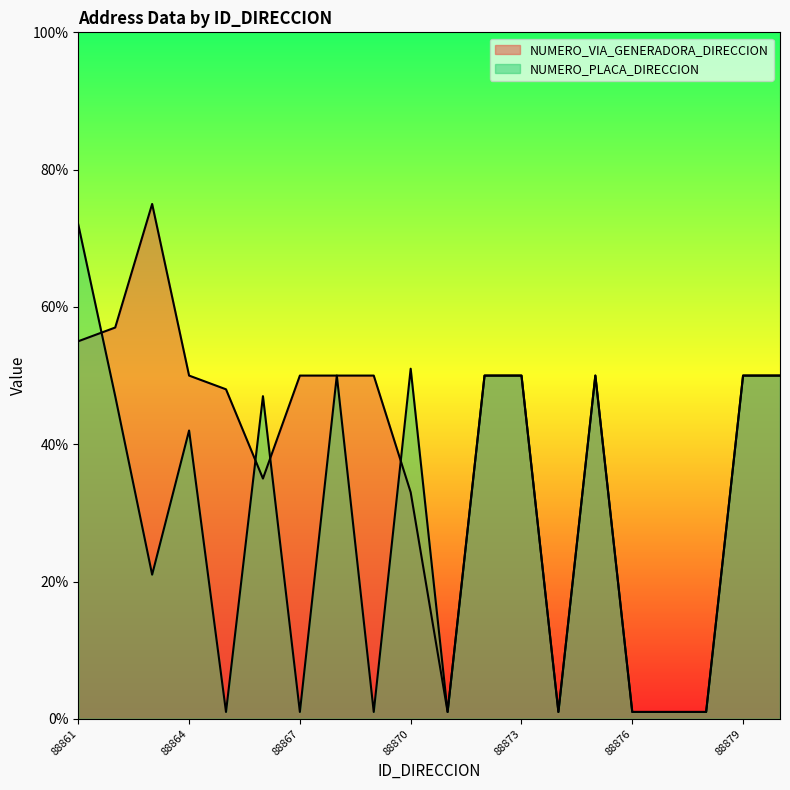

What is the approximate value of NUMERO_PLACA_DIRECCION at 88861, to the nearest 10?

70